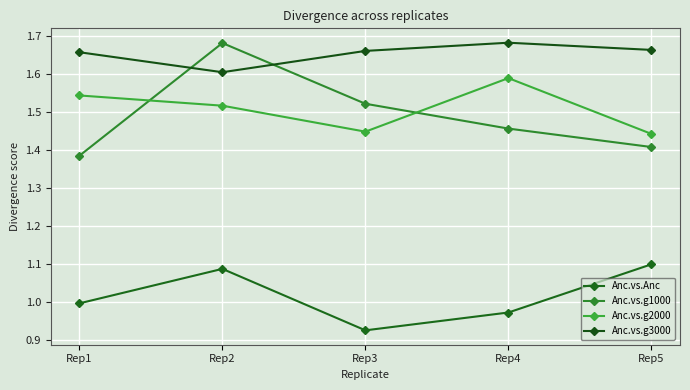

What is the approximate value of Anc.vs.g1000 at Rep2?

1.7